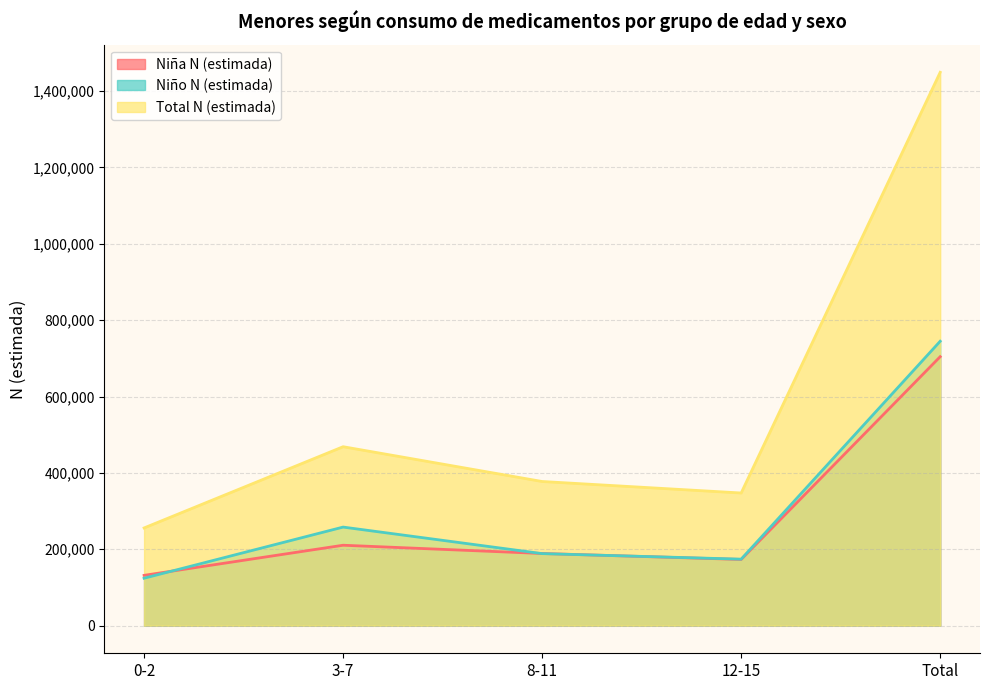

What is the greatest value displayed?

1449215